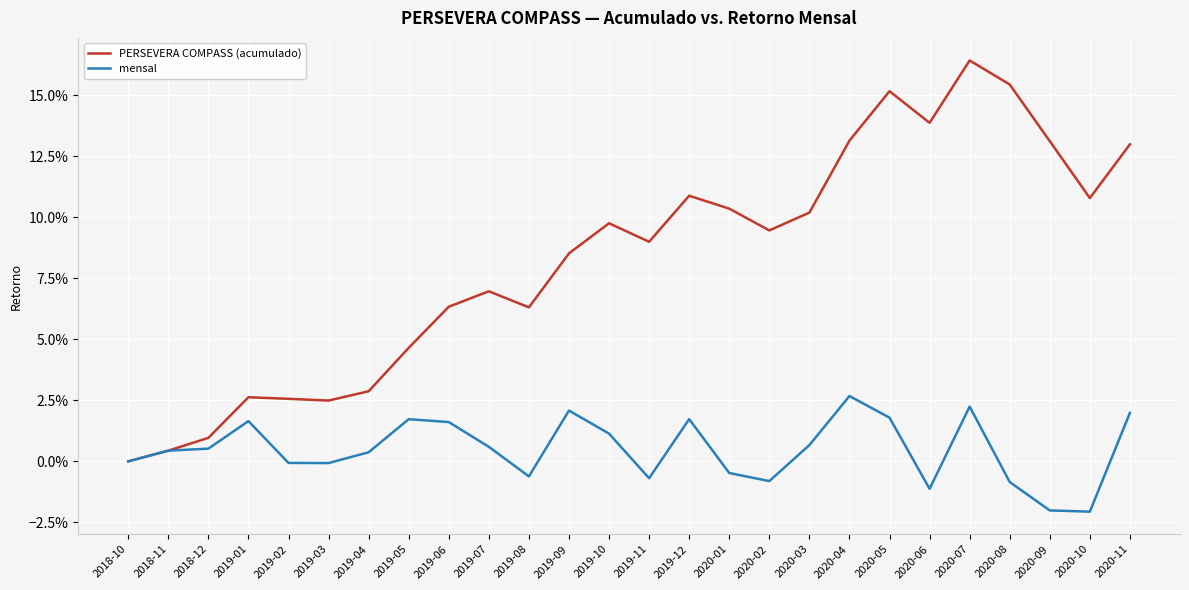

What are all the series names shown in the legend?

PERSEVERA COMPASS (acumulado), mensal